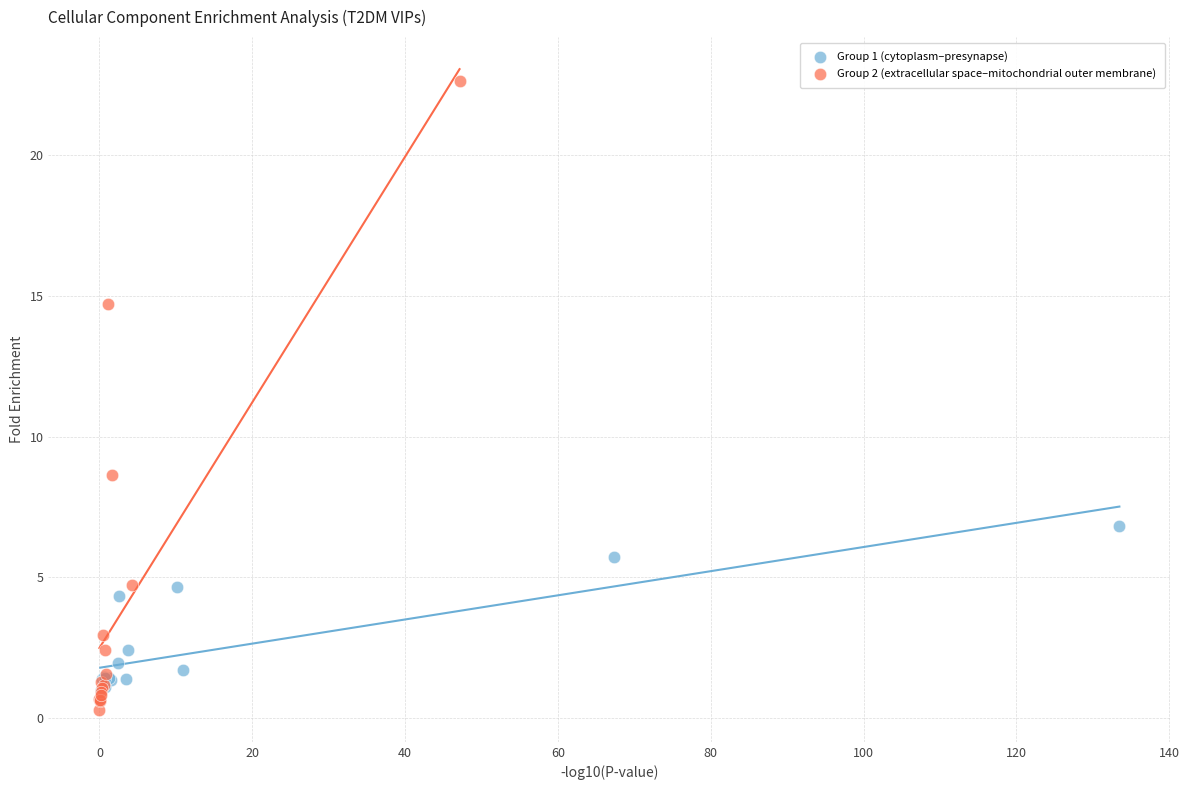

Which series contains the highest Y value?

Group 2 (extracellular space–mitochondrial outer membrane)